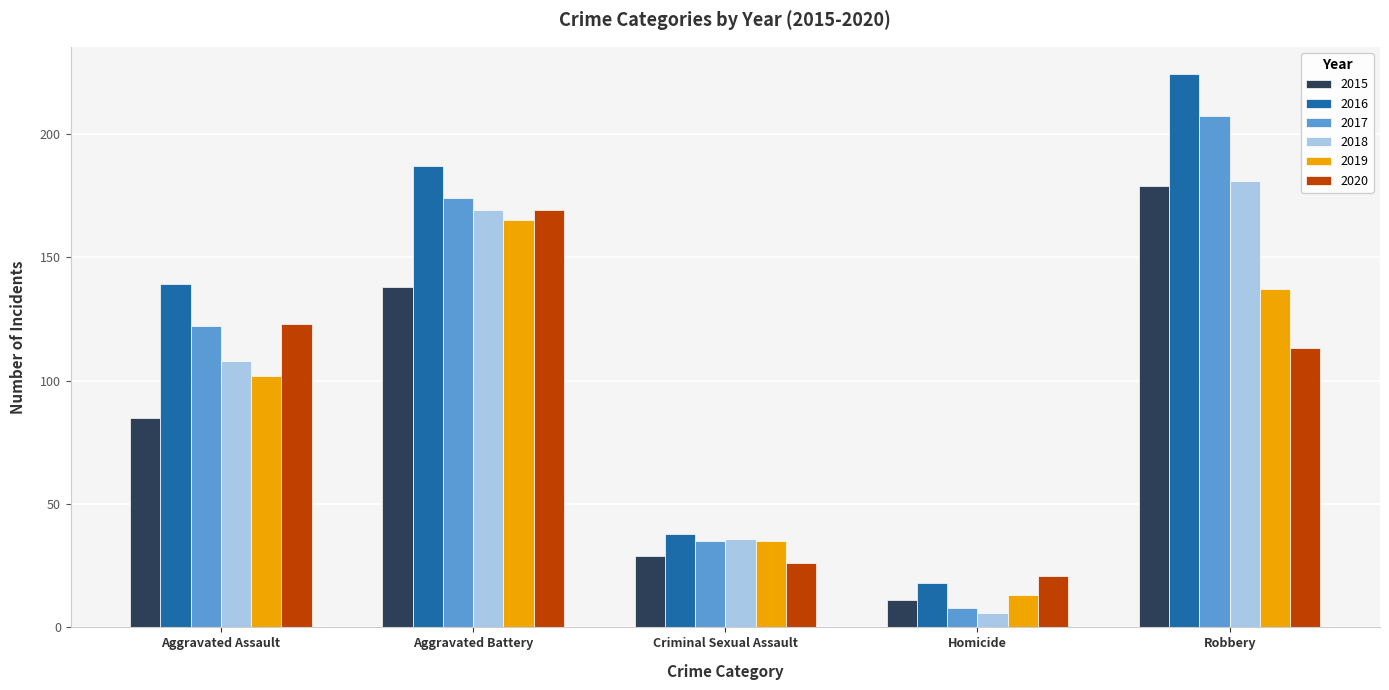

The 2020 series shows 31 at Aggravated Assault. True or false?

False